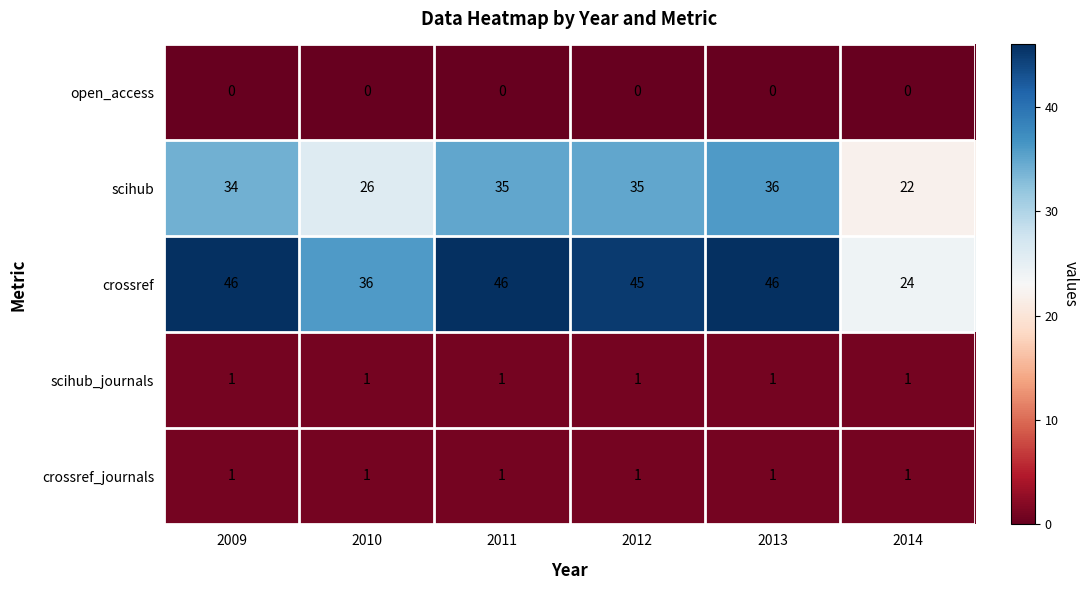

Reading left to right, transcribe all the data shown in this chart.

open_access: 0	0	0	0	0	0
scihub: 34	26	35	35	36	22
crossref: 46	36	46	45	46	24
scihub_journals: 1	1	1	1	1	1
crossref_journals: 1	1	1	1	1	1